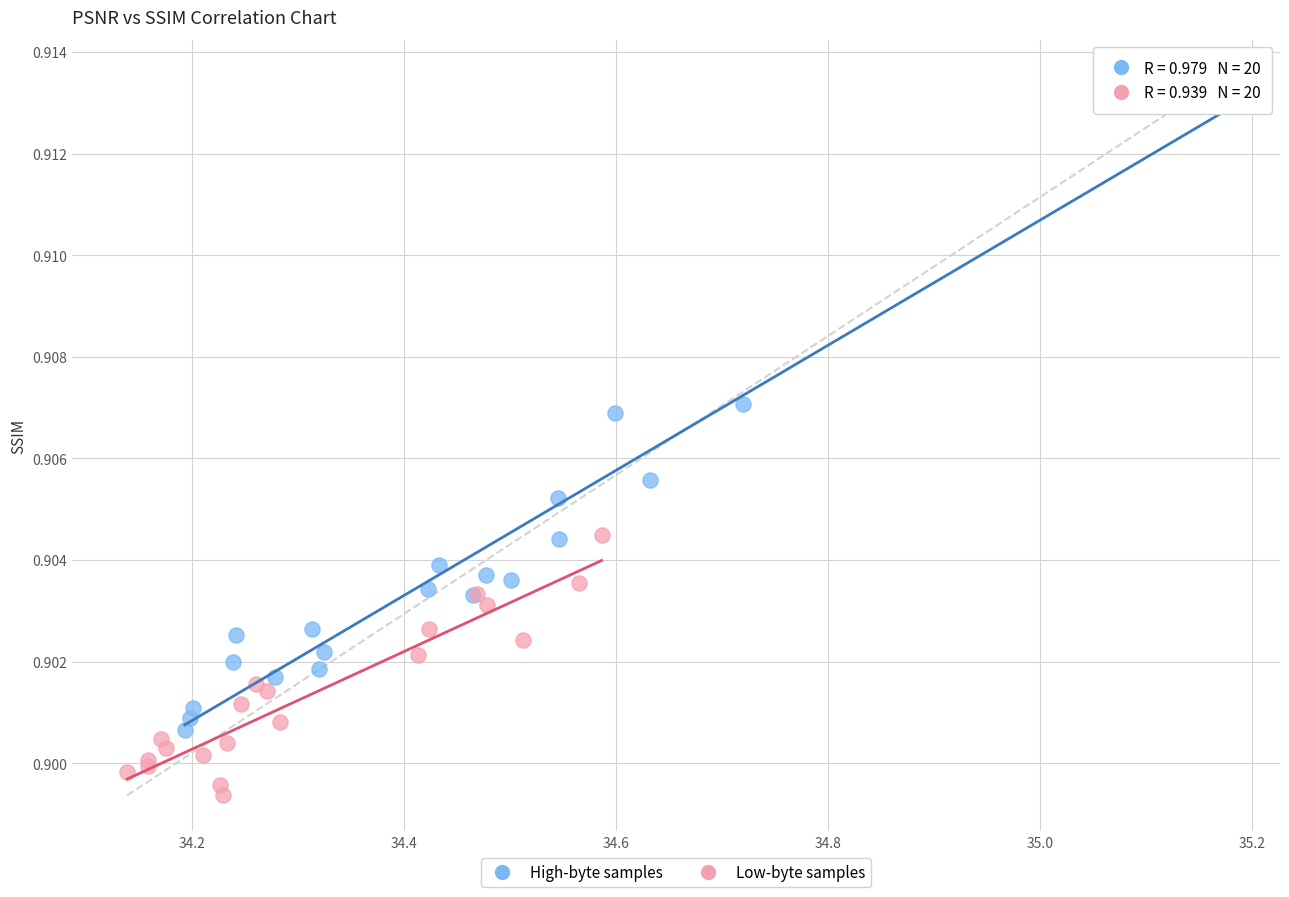

Which series contains the highest Y value?

High-byte samples